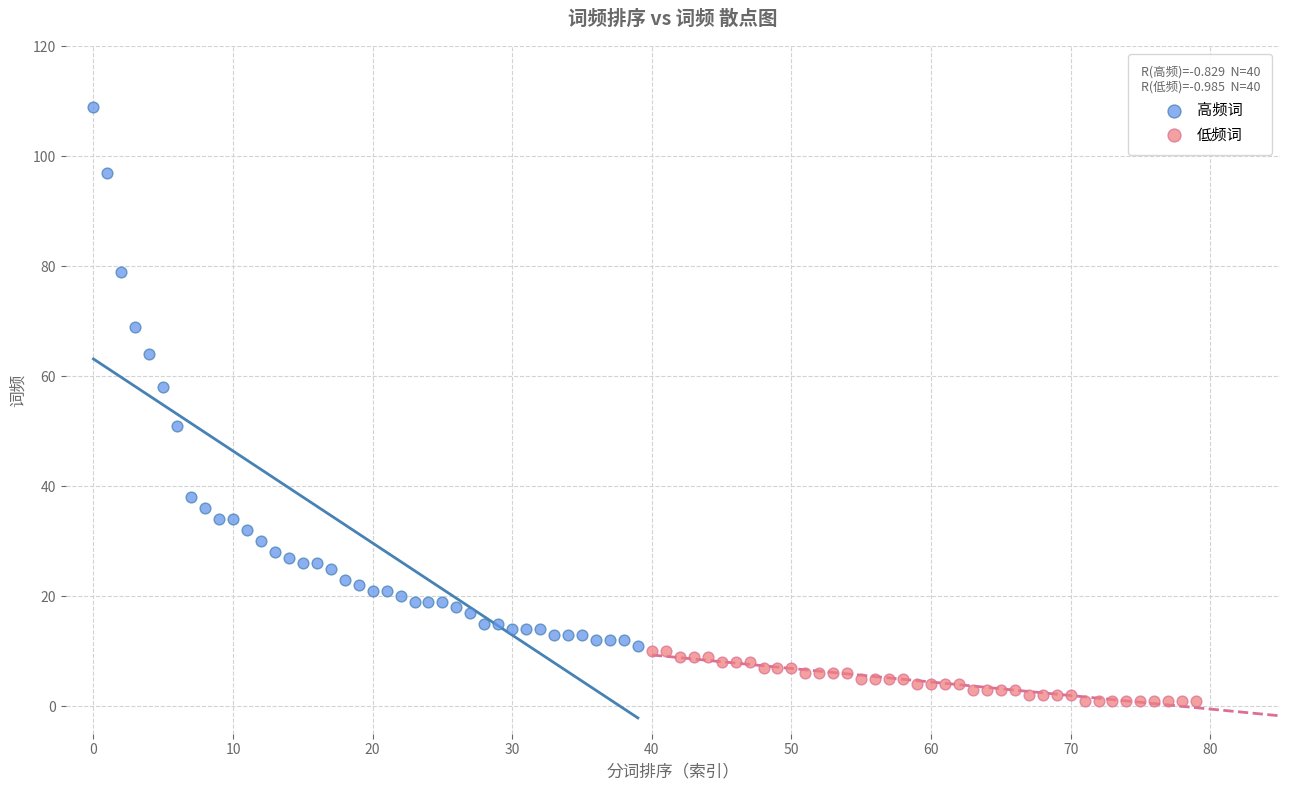

Which series contains the highest Y value?

高频词